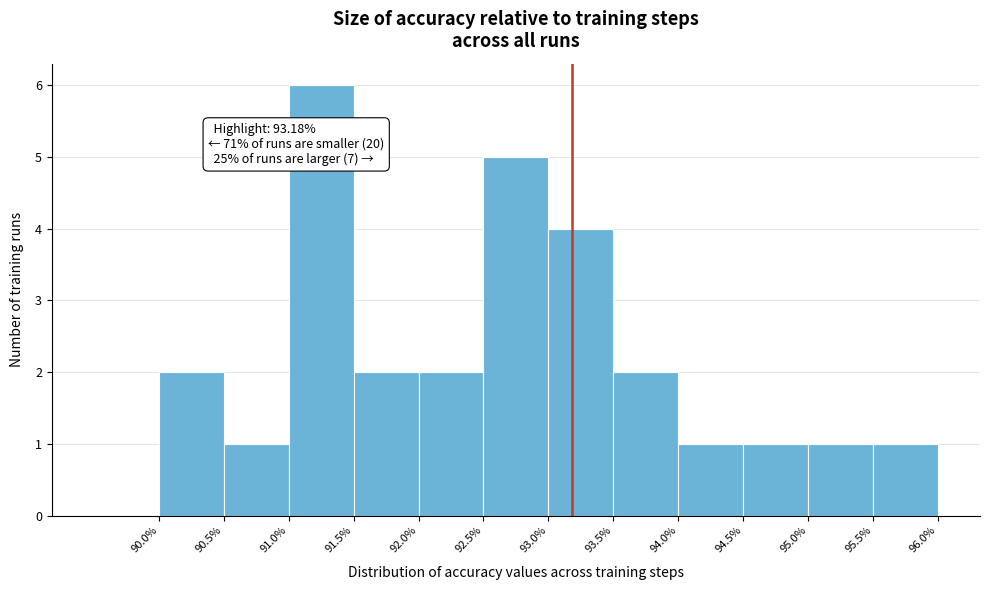

Over which range of the x-axis is the bar tallest?

91.0 to 91.5